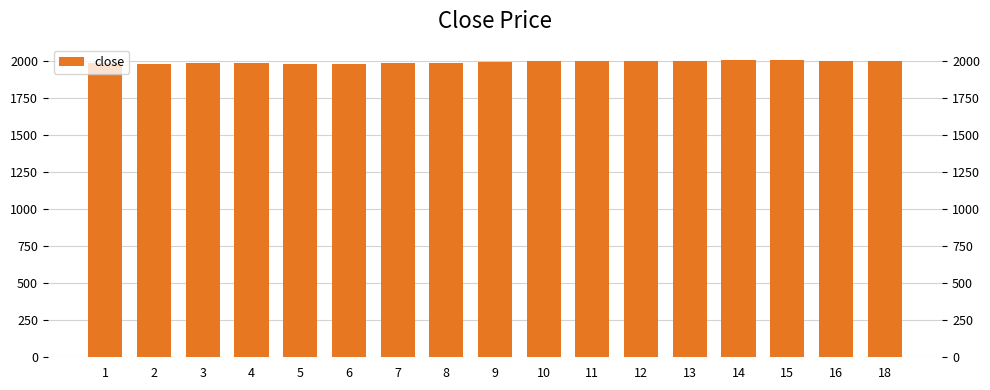

Read the value at 13.

2002.5